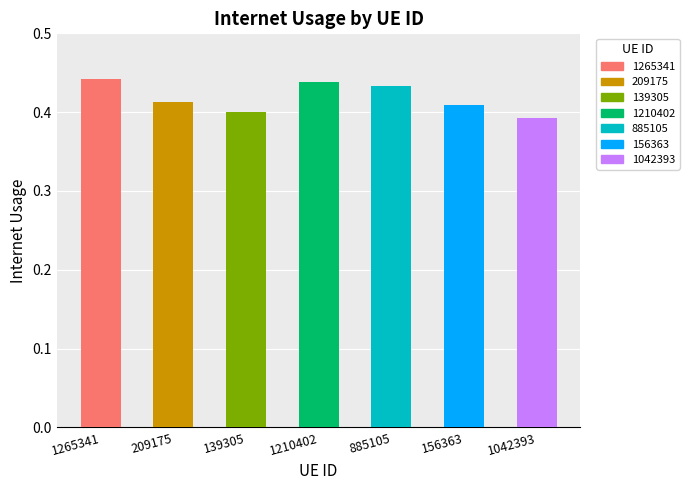

What is the label of the 7th bar from the right?

1265341